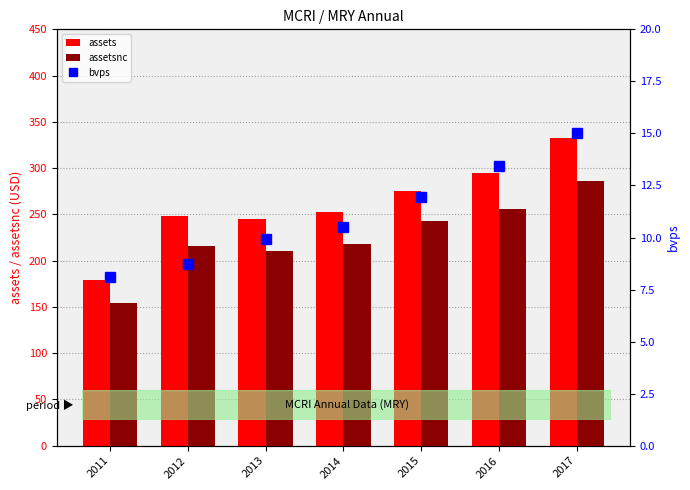

Where does the assetsnc series first go above 218?

2014